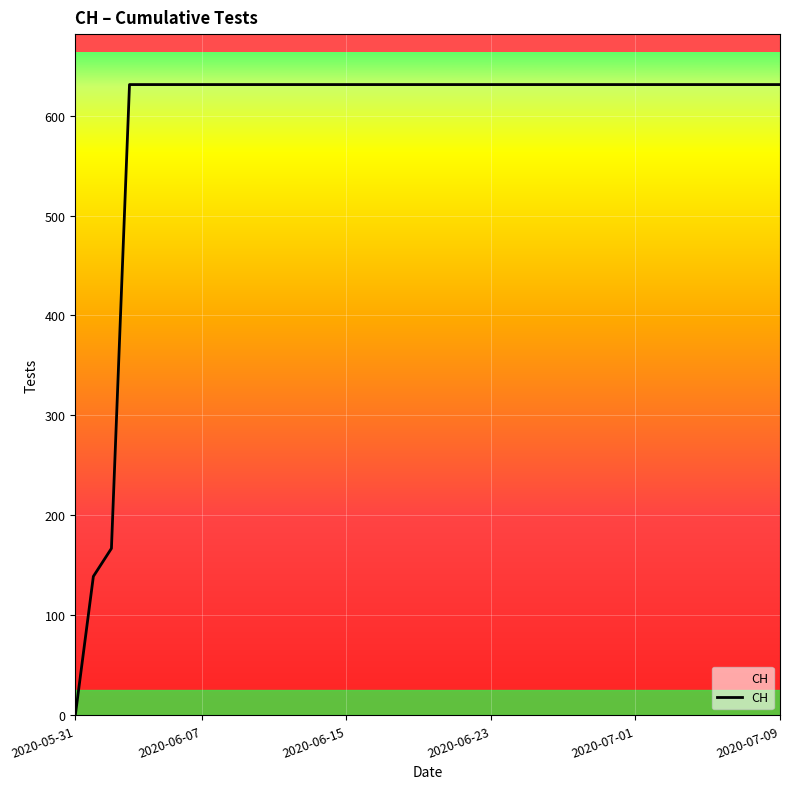

What is the difference between the maximum and minimum values?

631